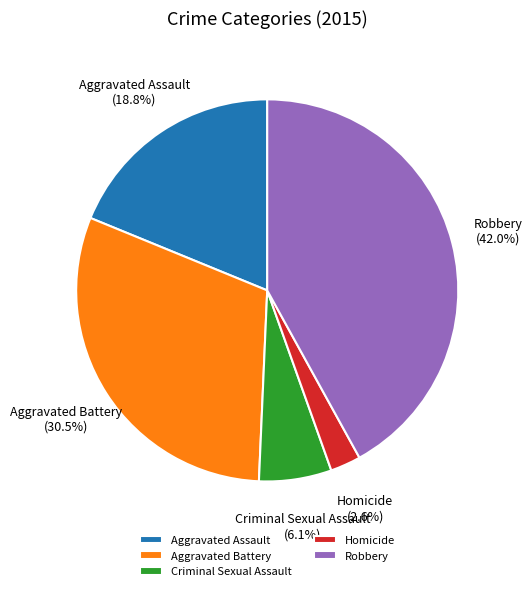

What is the largest slice in the pie chart?

Robbery